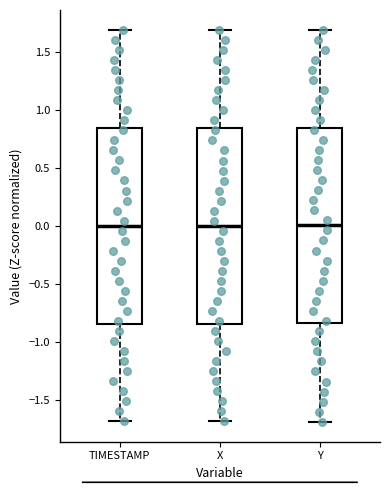

Reading left to right, read every box against the y-axis: the position of its median line, the range the box covers, and the ends of its whiskers. The values are not printed on the chart, so give them approximately, as read against the axis.

TIMESTAMP: median 0.00, box -0.85 to 0.85, whiskers -1.70 to 1.70
X: median 0.00, box -0.85 to 0.85, whiskers -1.70 to 1.70
Y: median 0.00, box -0.85 to 0.85, whiskers -1.70 to 1.70